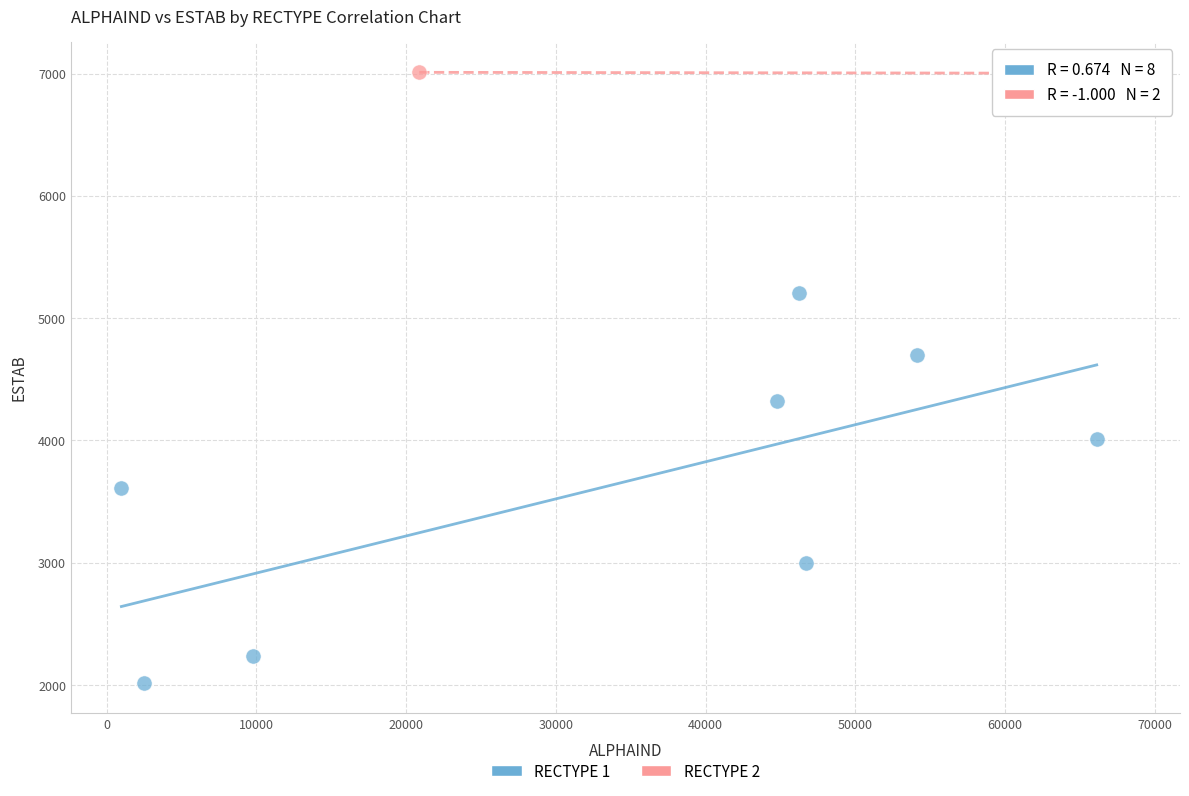

What are all the series names shown in the legend?

RECTYPE 1, RECTYPE 2